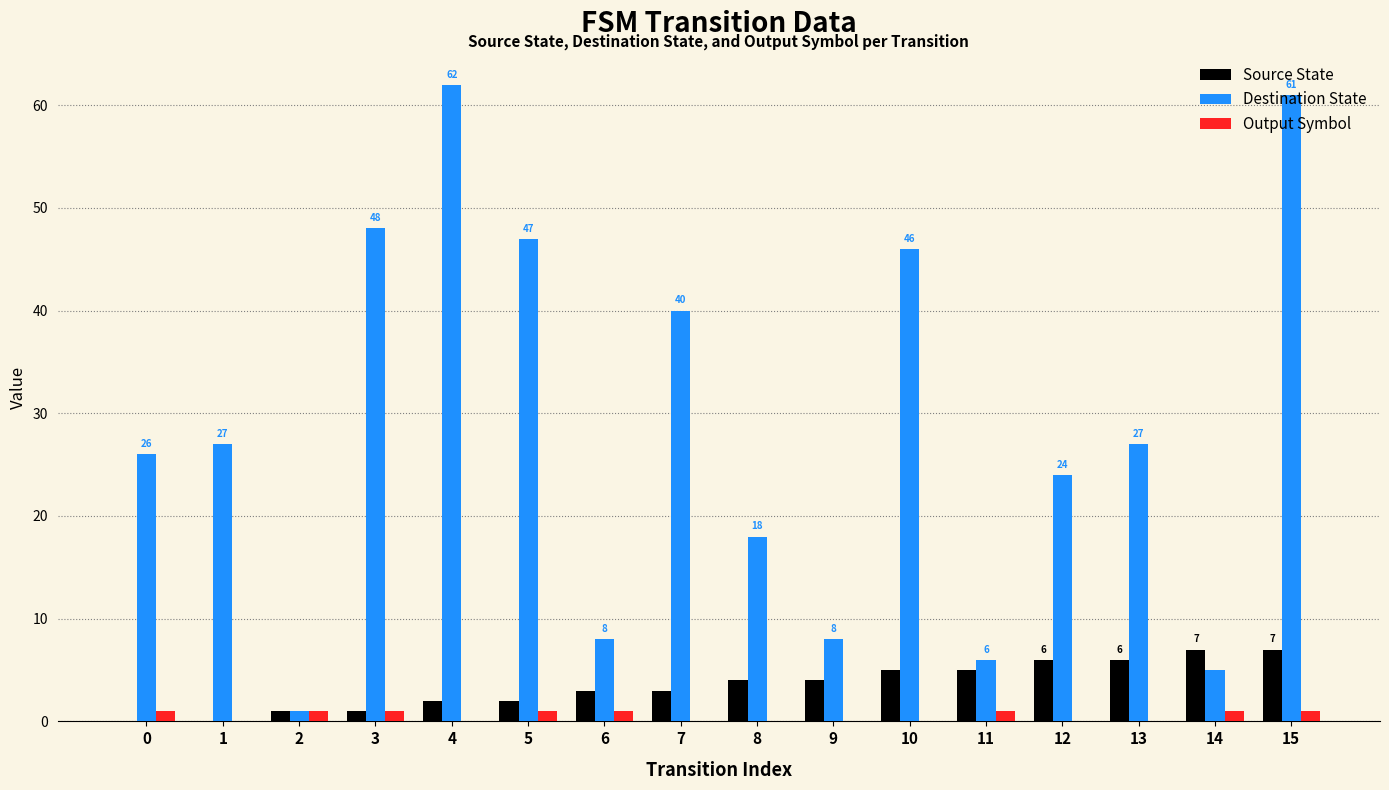

At which category is the sum across all series the highest?

15